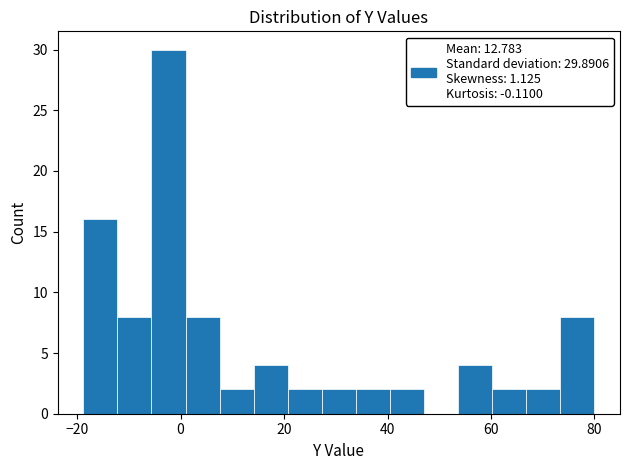

Read against the x-axis, roughly where is the centre of the tallest bar?

-2